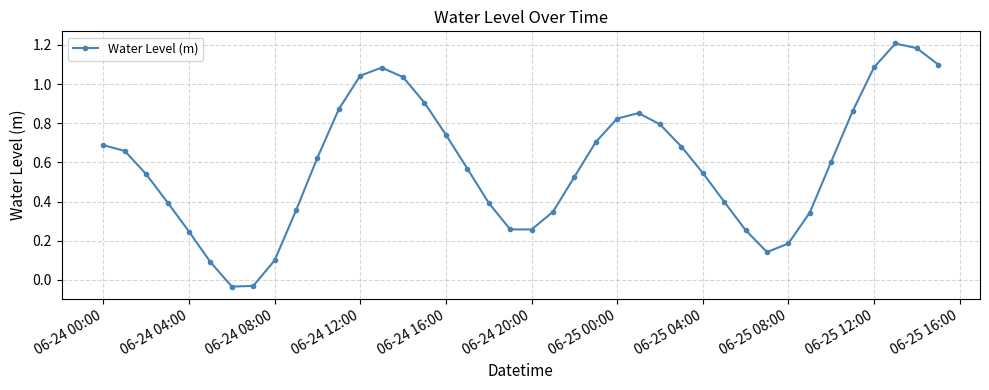

What is the sum of all values?

23.4